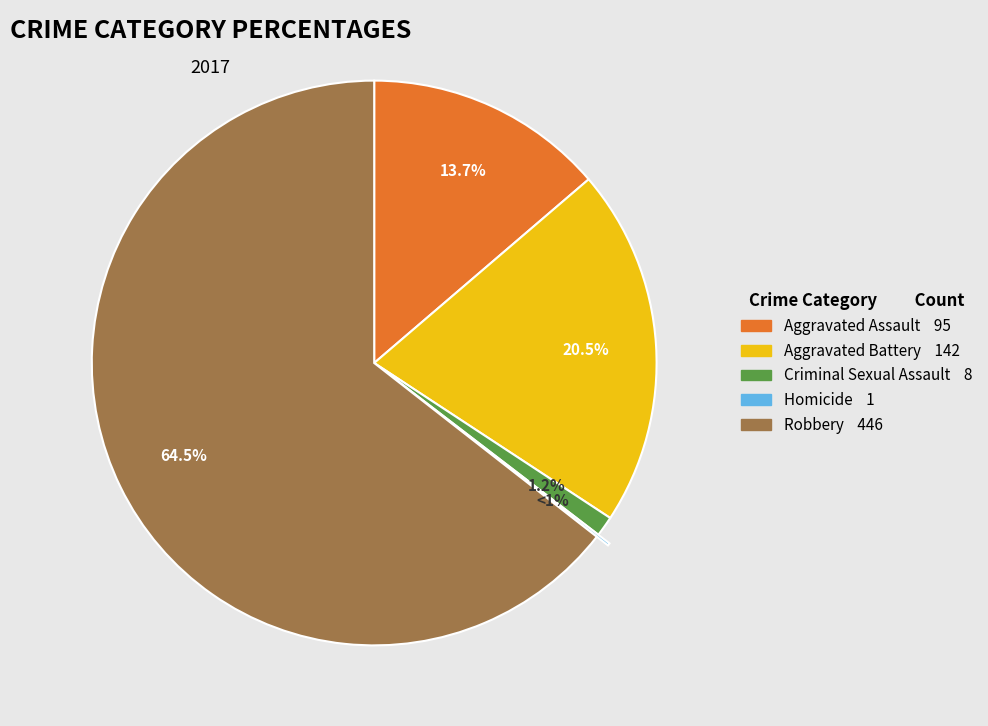

Which category has the biggest portion of the pie?

Robbery